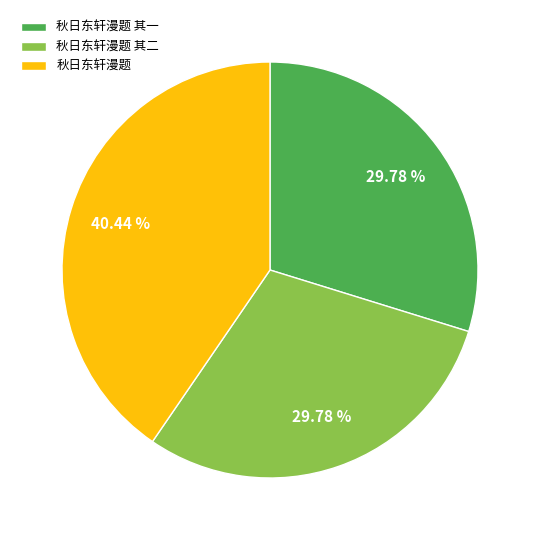

What percentage do 秋日东轩漫题 and 秋日东轩漫题 其一 together represent?

70.2%